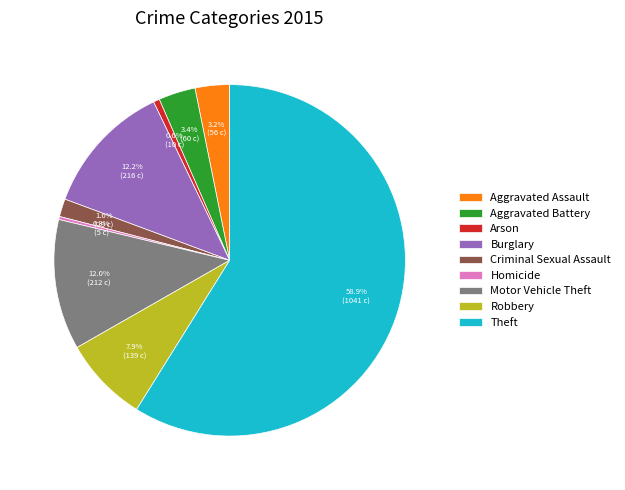

What is the ratio of the value at Motor Vehicle Theft to the value at Robbery?

1.5